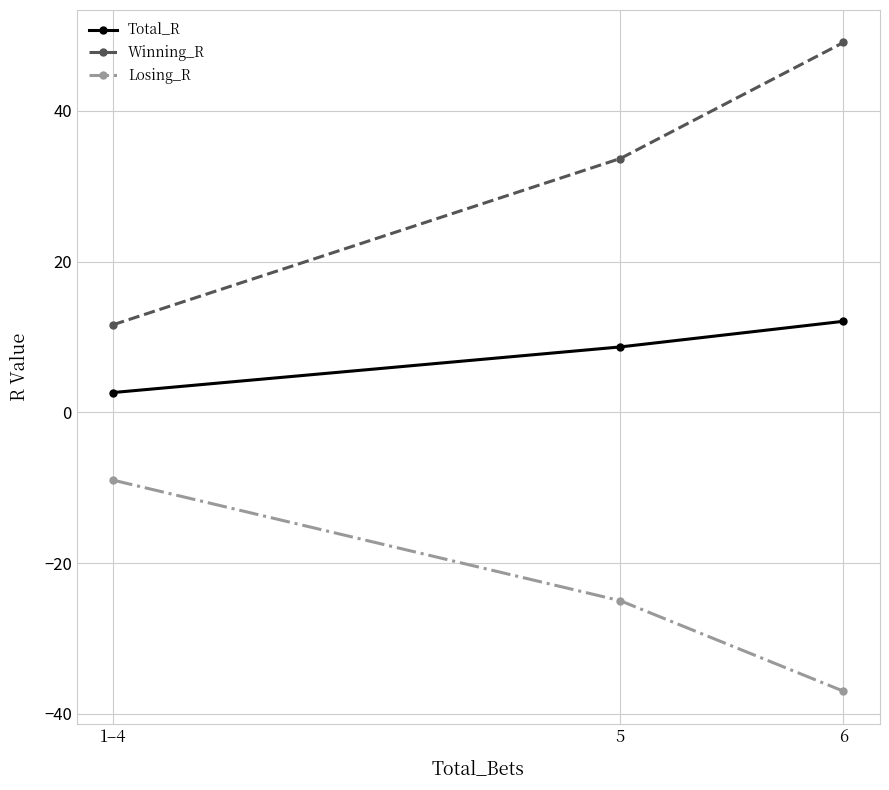

What is the approximate value of Losing_R at 5?

-25.0